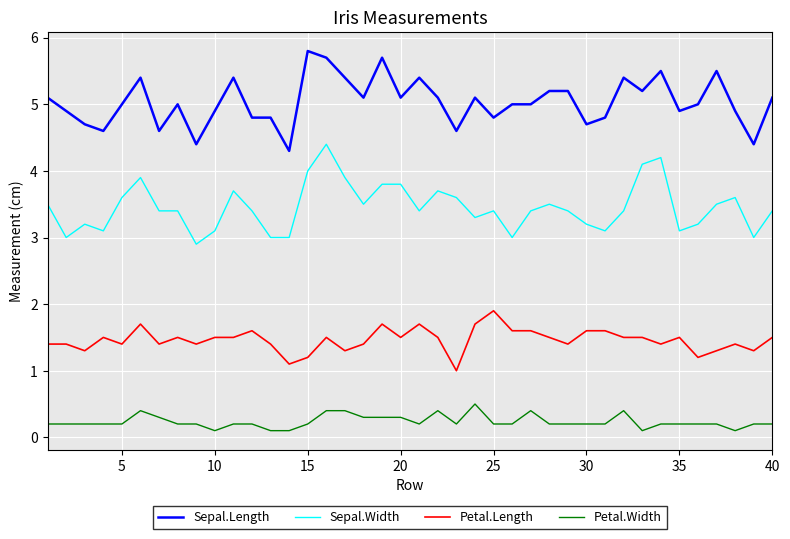

How many categories are shown in the chart?

40